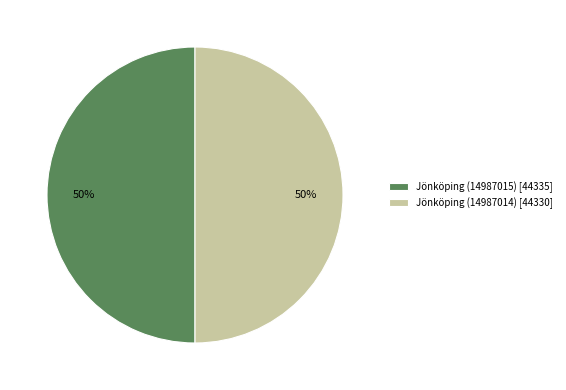

True or false: Jönköping (14987014) accounts for 44% of the total.

False